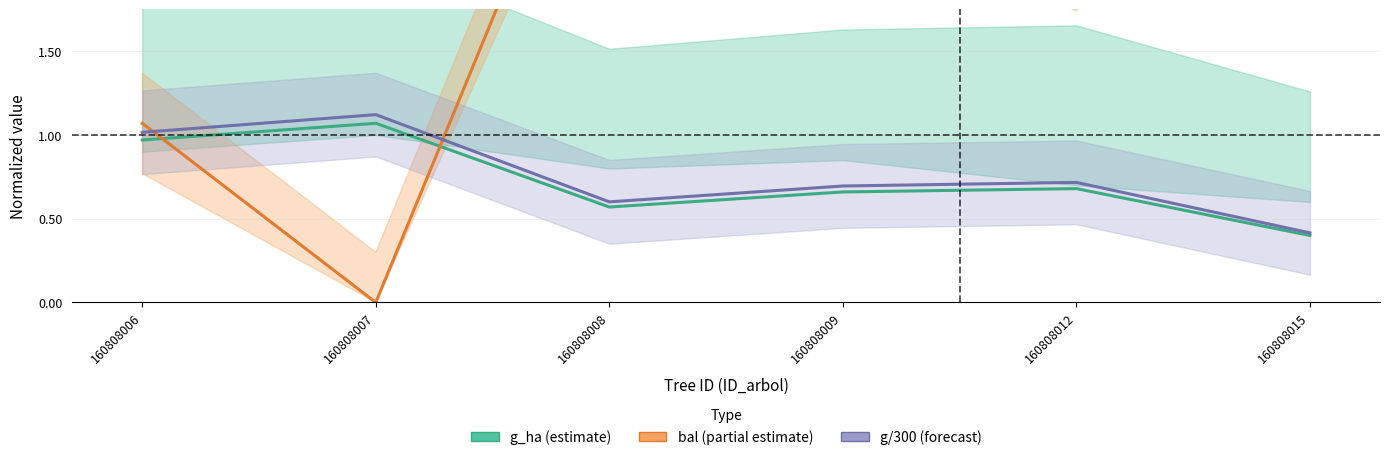

Count the number of data series in this chart.

3